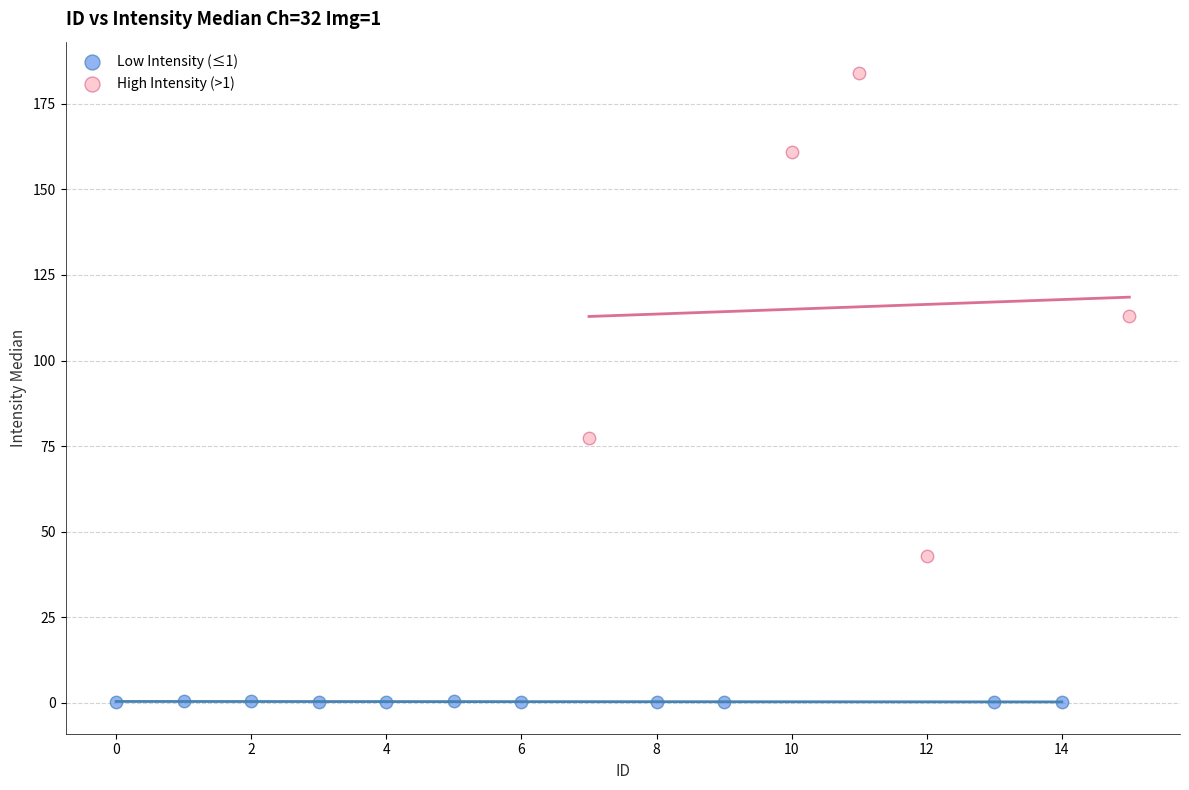

Which series contains the highest Y value?

High Intensity (>1)